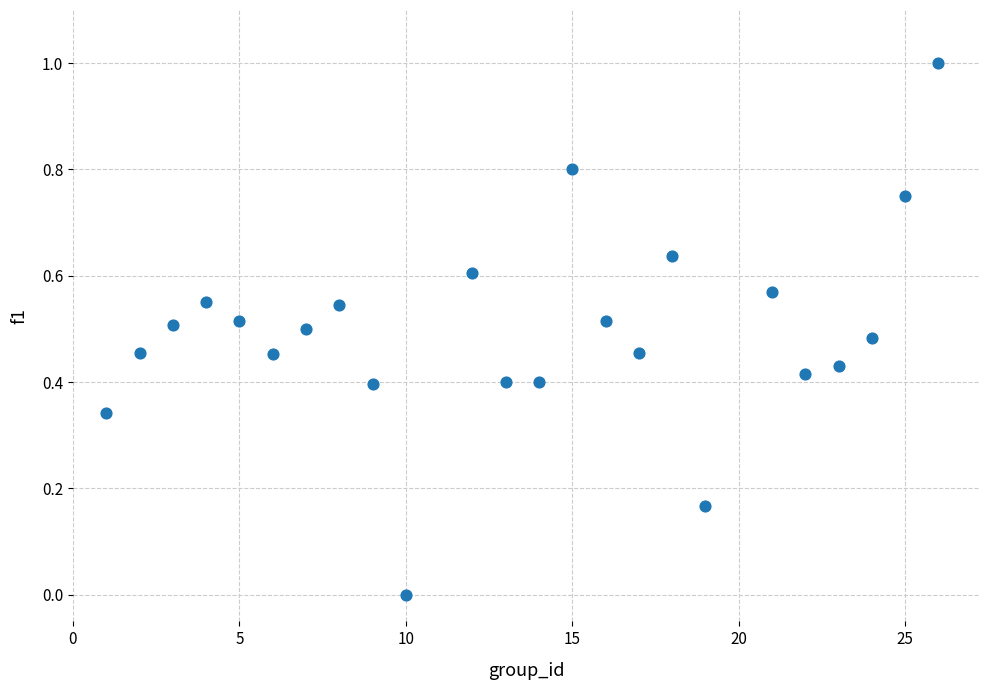

What is the range of Y values (max minus min)?

1.0